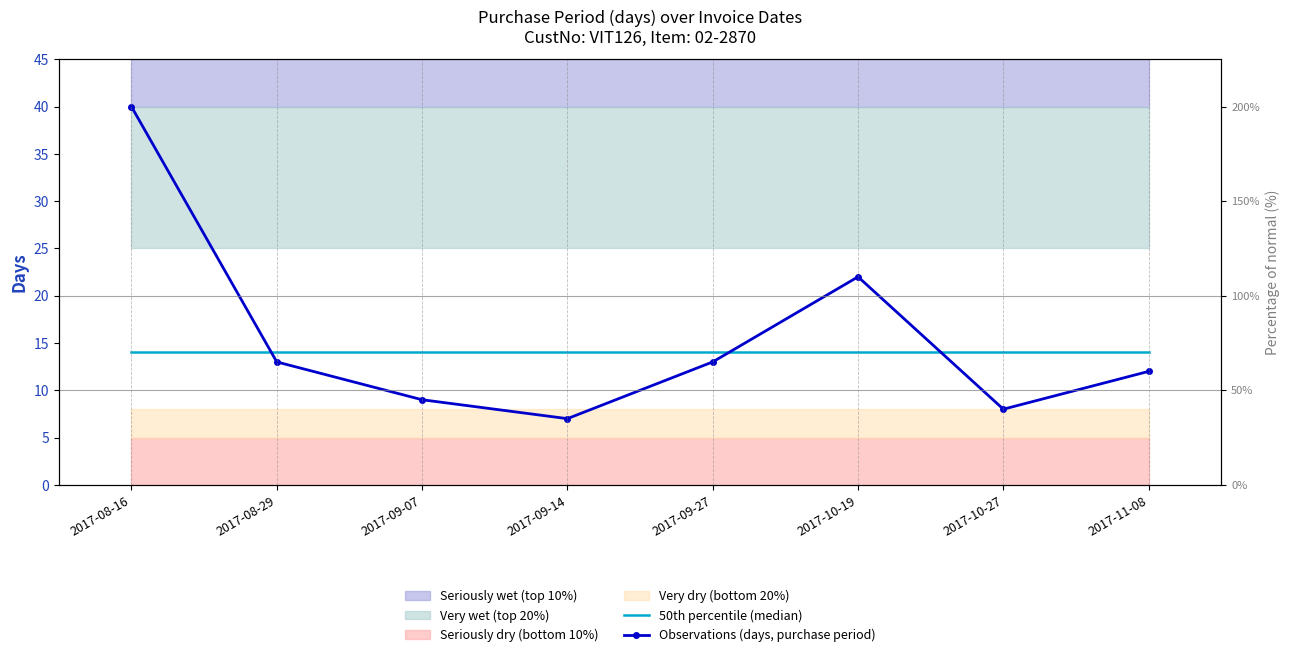

True or false: 50th percentile (median) has more than 1 points higher than both neighbors.

False